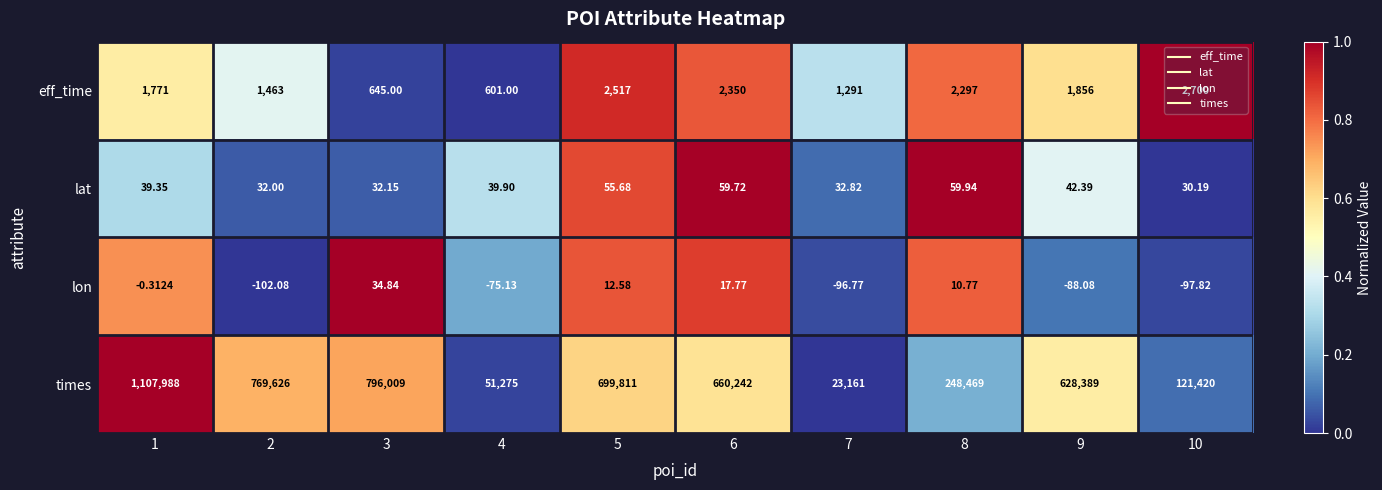

Which series changed the most between 2 and 4?

times